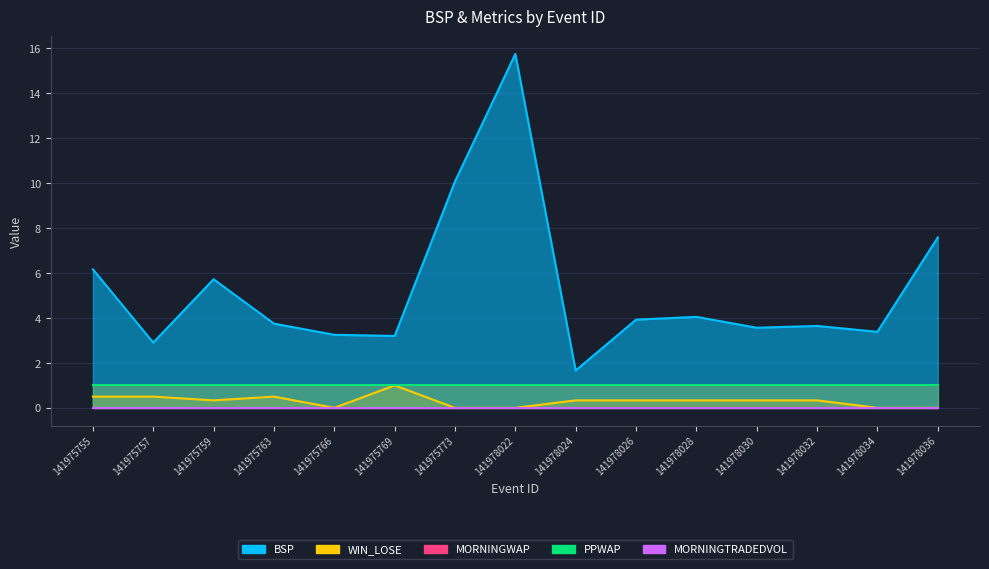

True or false: MORNINGWAP and PPWAP cross at least once.

False